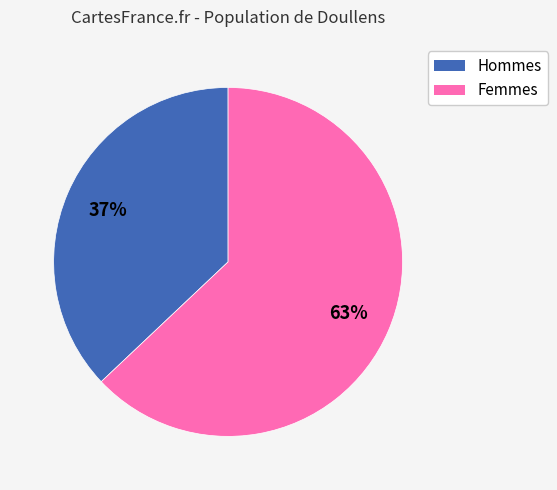

To the nearest percent, what is the difference between the largest and smallest slice percentages?

26%